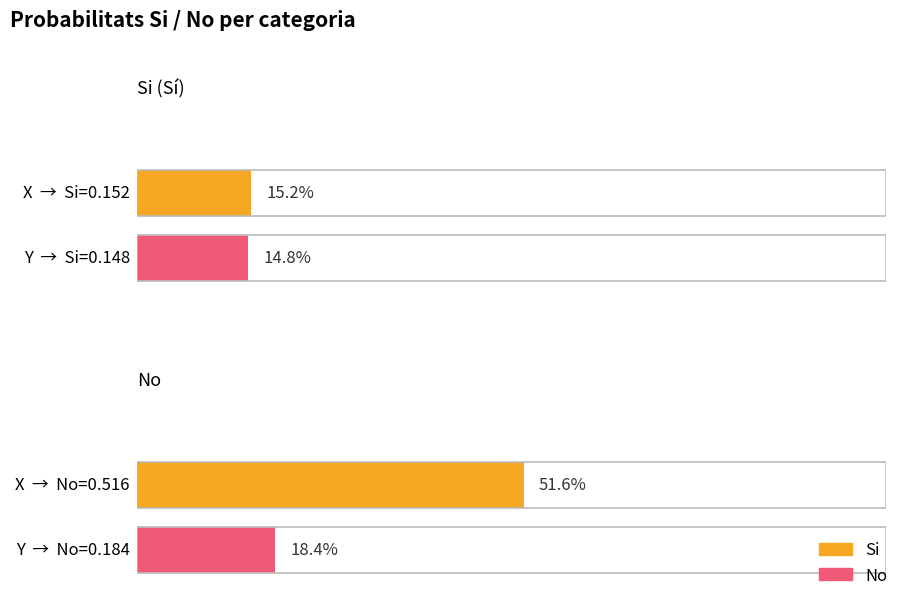

Is the value of No at Y greater than the value of Si at X?

Yes